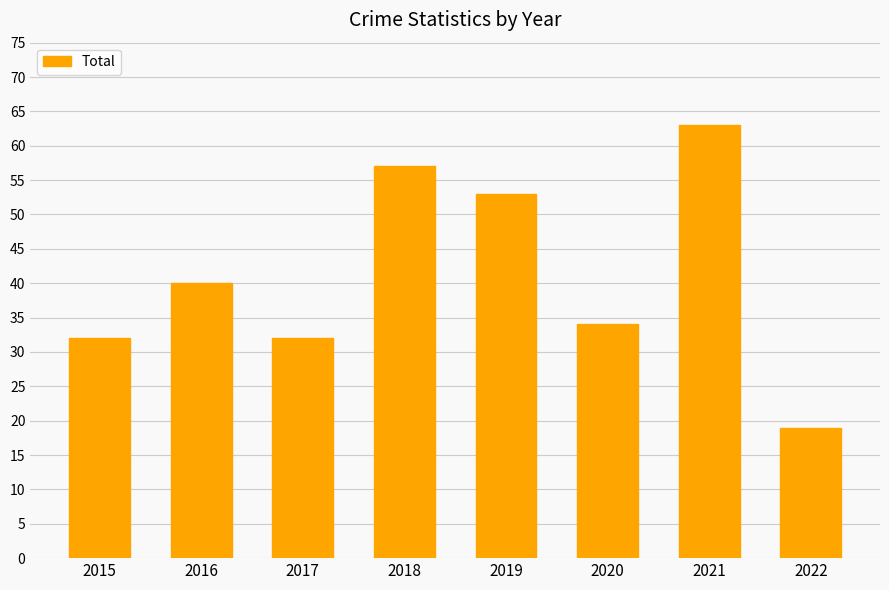

What is the change in value from 2015 to 2018?

+25